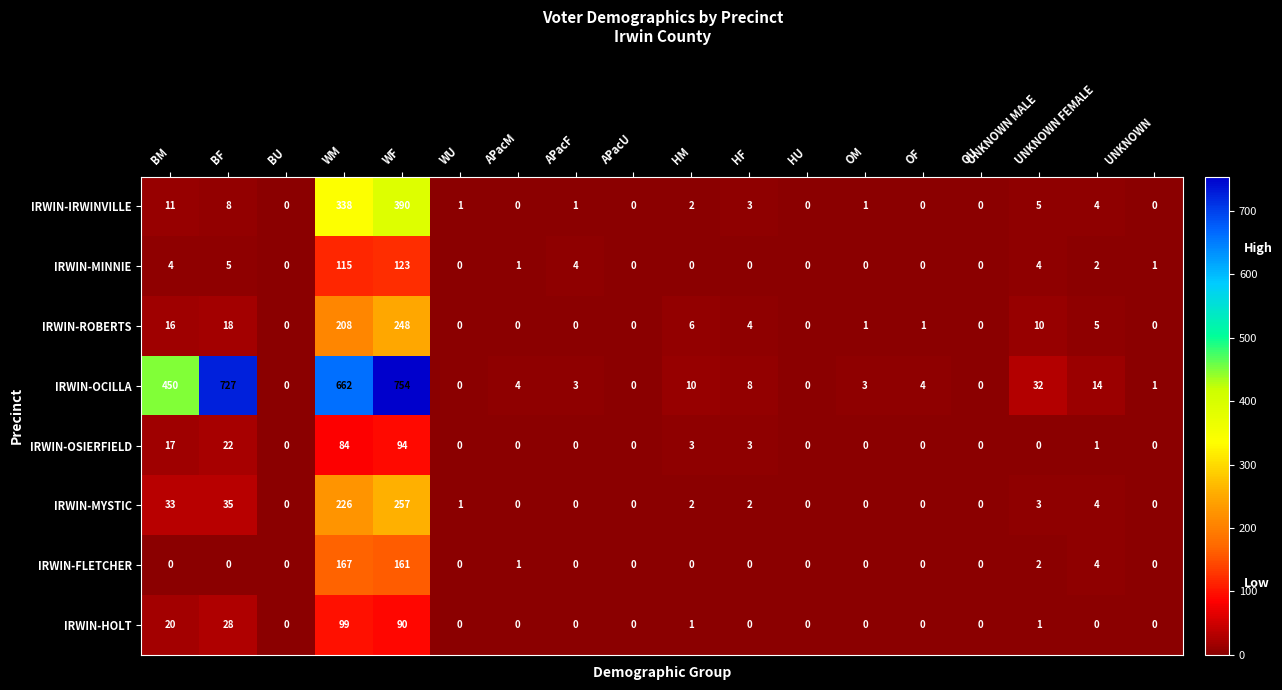

How many data points in IRWIN-MINNIE are less than 1?

9